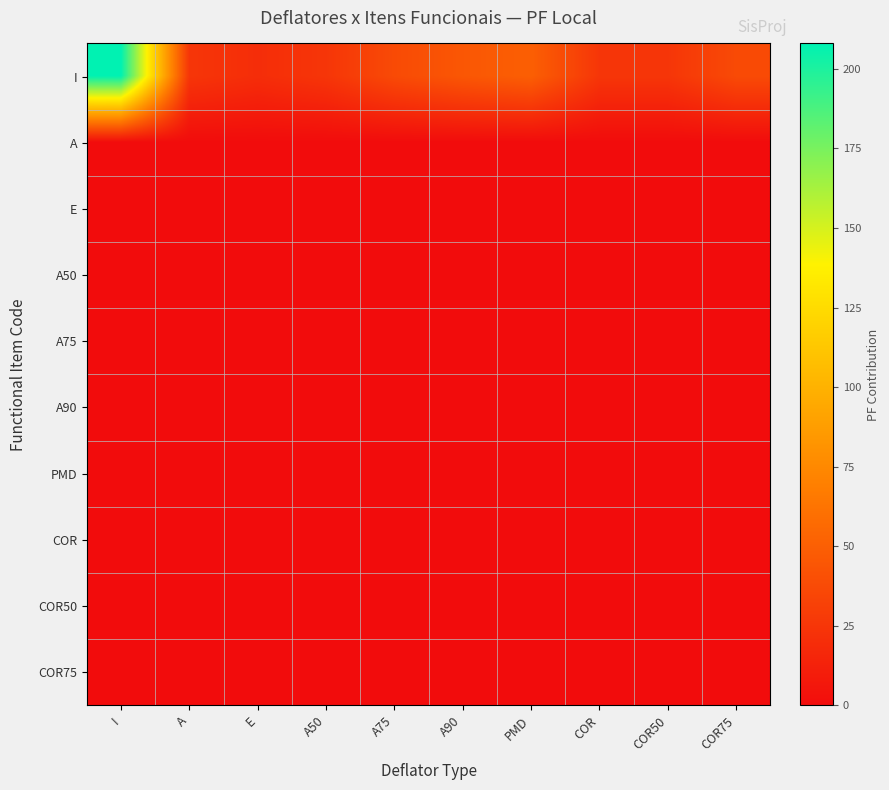

Rank the series at COR from lowest to highest value.

A, E, A50, A75, A90, PMD, COR, COR50, COR75, I